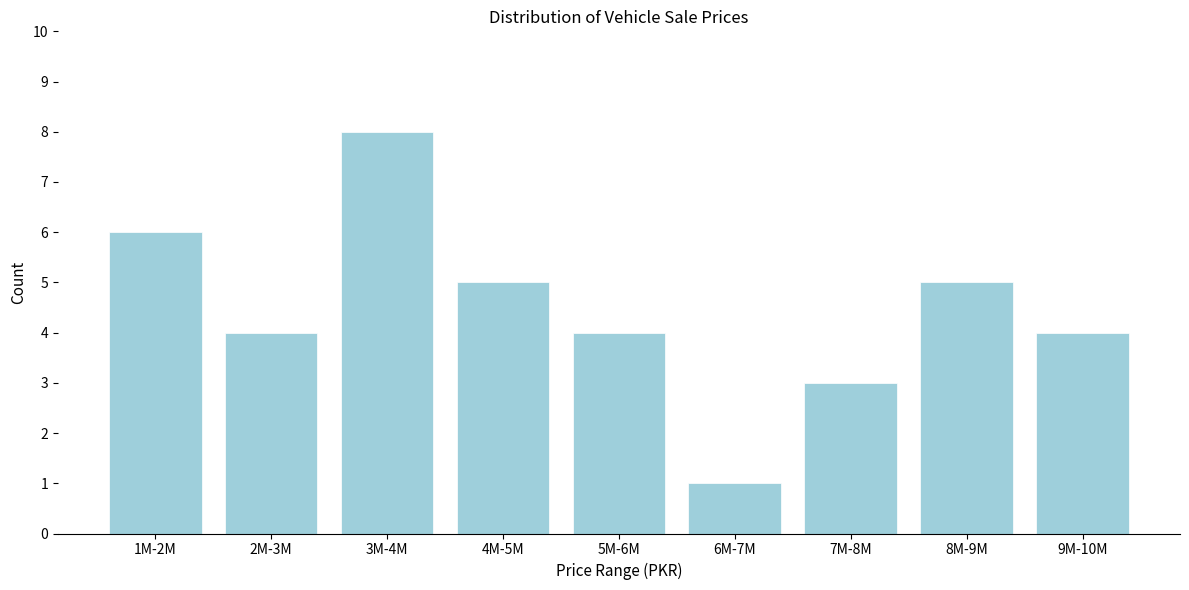

Reading left to right, transcribe all the data shown in this chart.

6	4	8	5	4	1	3	5	4